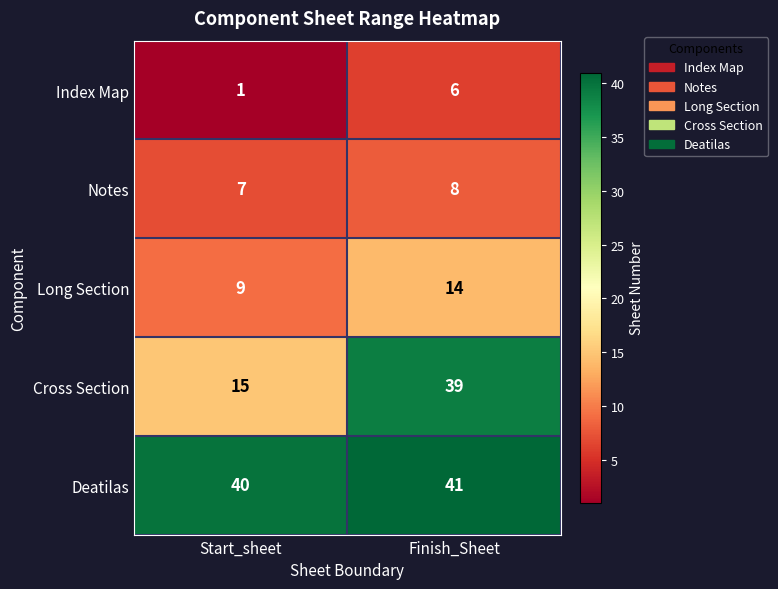

Which label corresponds to the smallest value in the chart?

Start_sheet